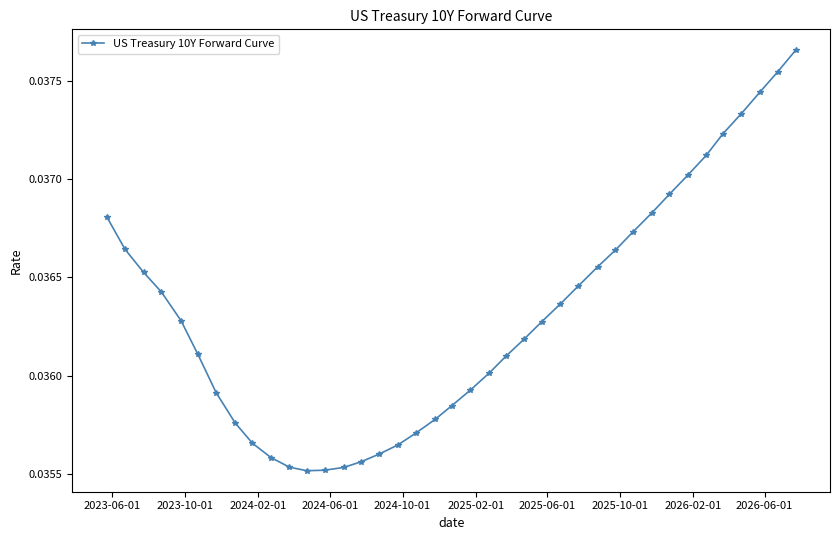

What is the sum of all values?

1.4